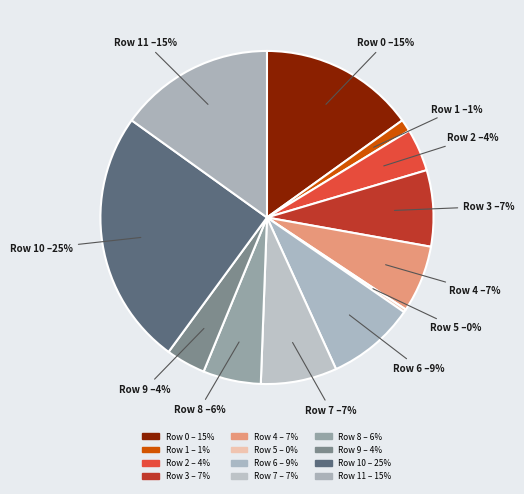

To the nearest percent, what is the average slice percentage?

8%